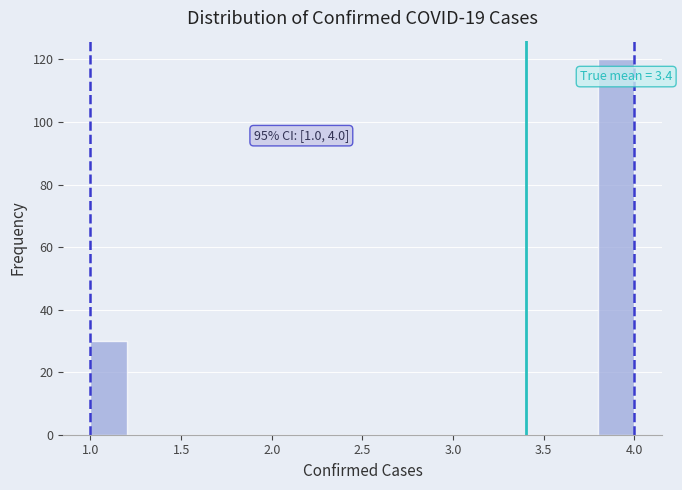

Over which range of the x-axis is the bar tallest?

3.8 to 4.0